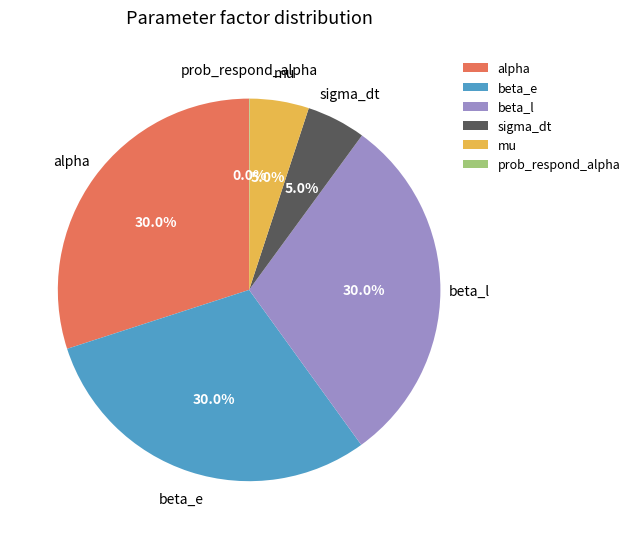

Approximately how many times larger is the value at beta_l compared to mu?

6.0